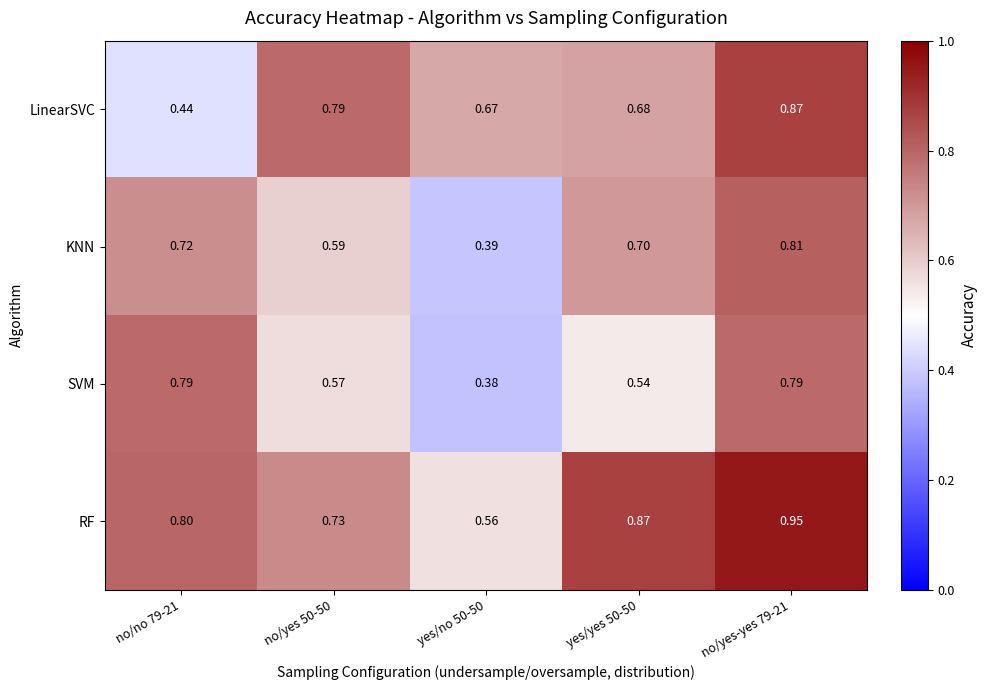

Is the value of KNN at no/no 79-21 greater than the value of LinearSVC at no/yes 50-50?

No